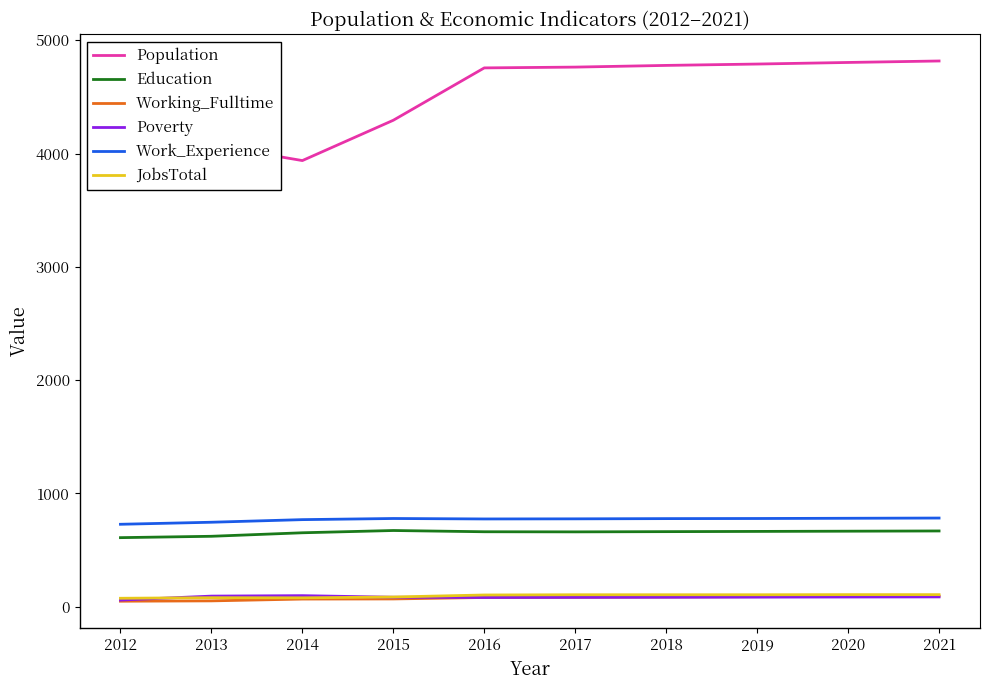

At which category does Work_Experience reach its first local peak?

2015